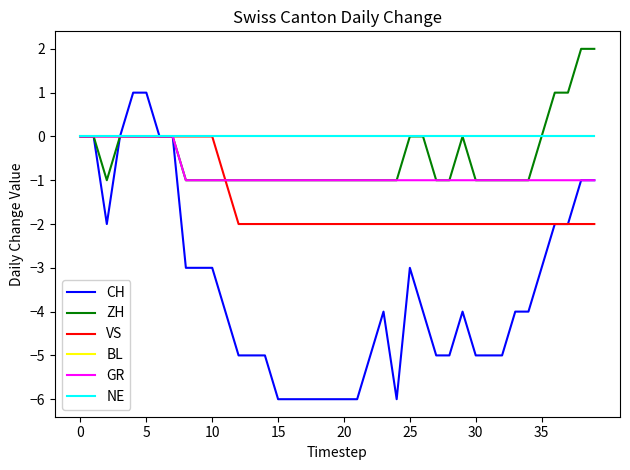

List the series in order of their peak value, highest first.

ZH, CH, VS, BL, GR, NE